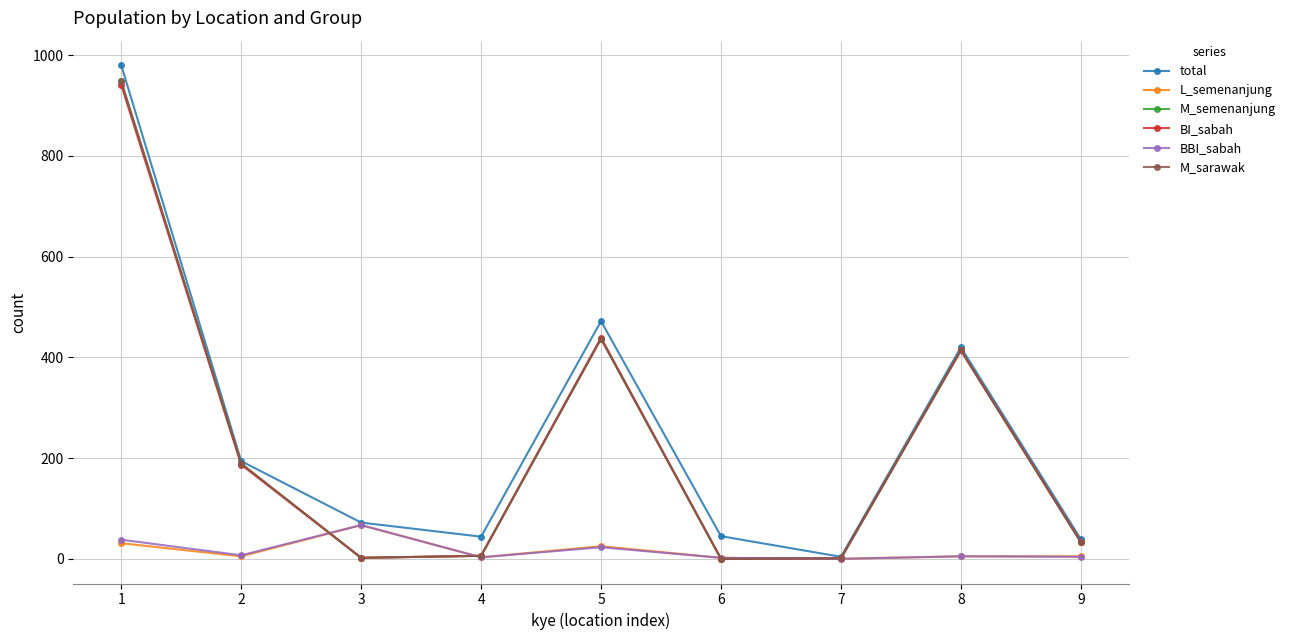

Does the chart have visible grid lines?

Yes